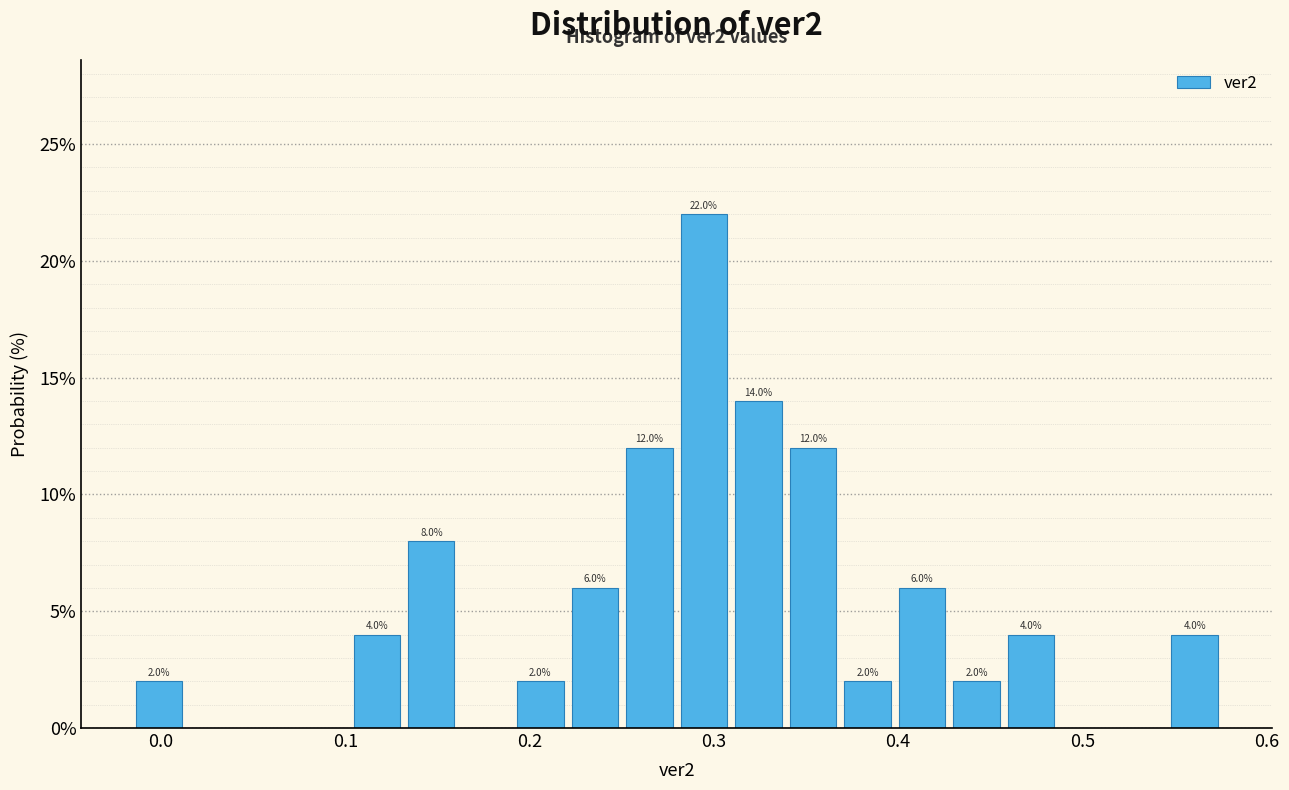

Read against the x-axis, roughly where is the centre of the tallest bar?

0.29